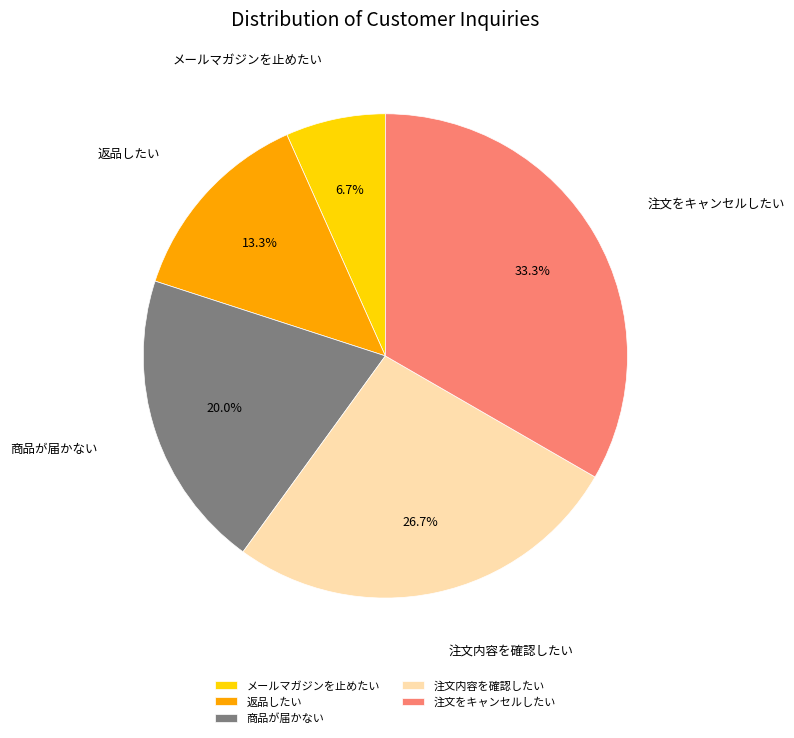

What percentage is the 商品が届かない slice, to the nearest percent?

20%